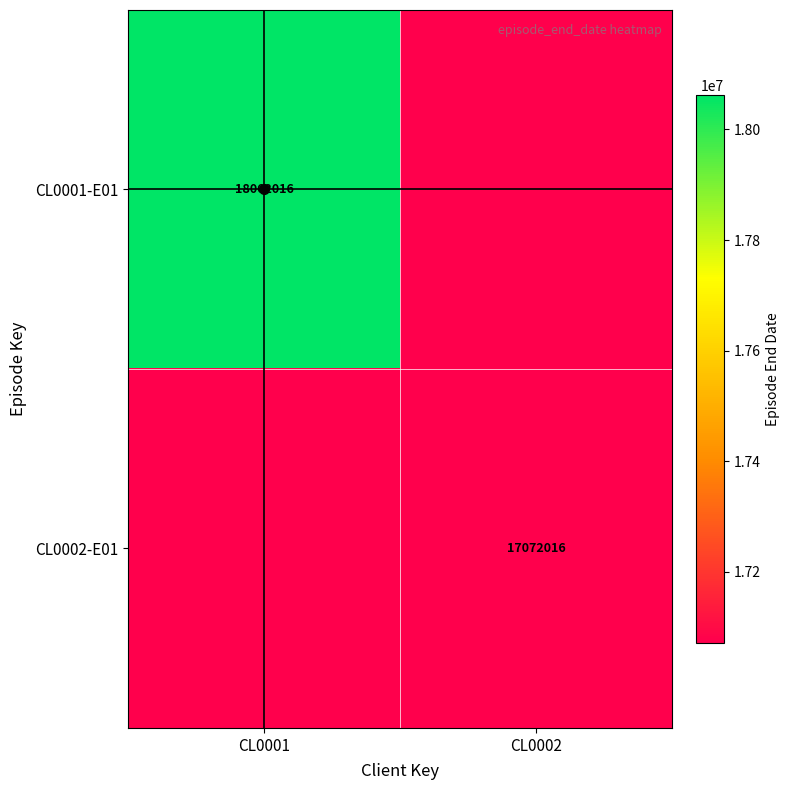

Which label corresponds to the smallest value in the chart?

CL0002